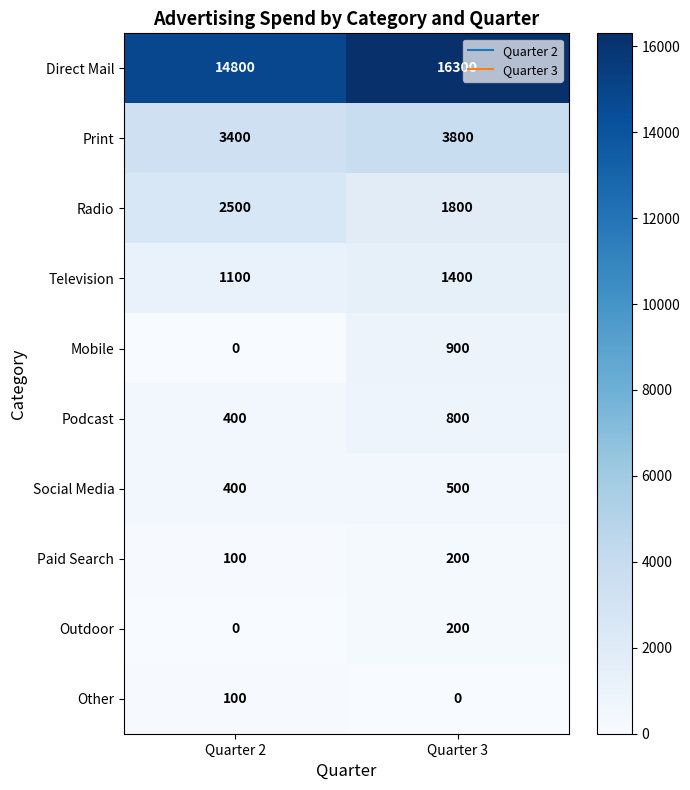

Which category has the highest value in the Mobile series?

Quarter 3